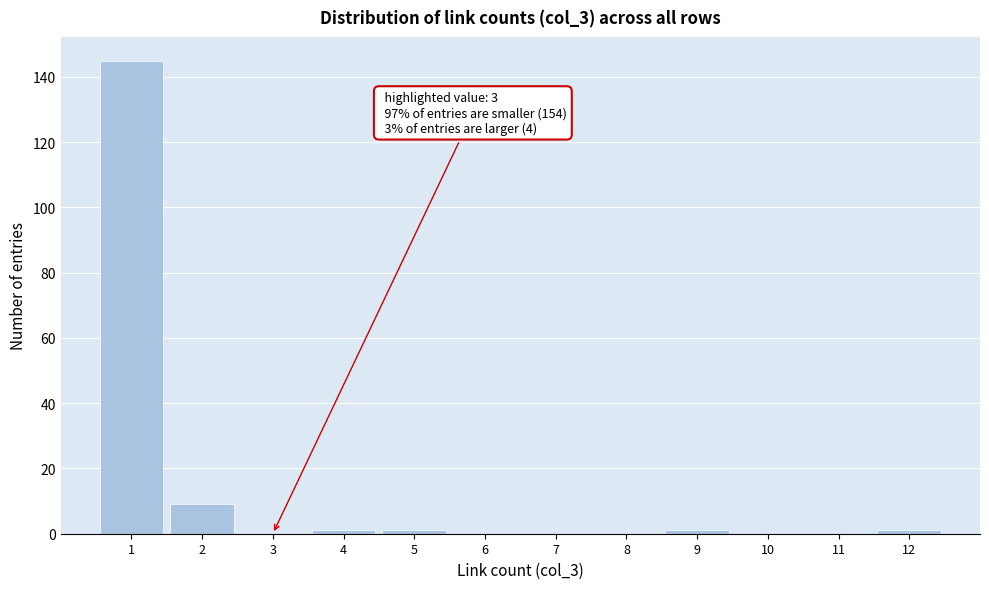

Which range on the x-axis has the tallest bar?

0.5 to 1.5